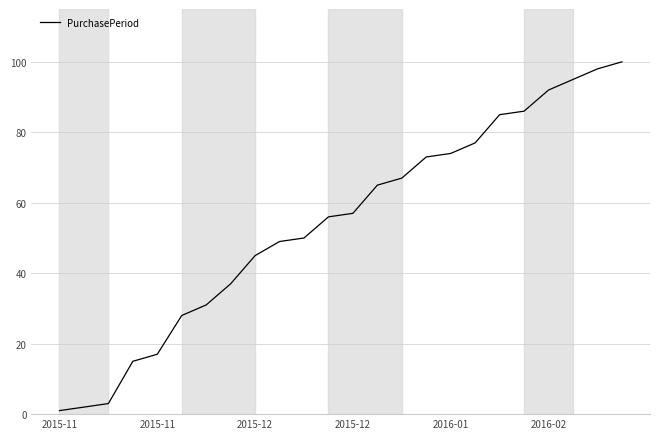

What is the greatest value displayed?

100